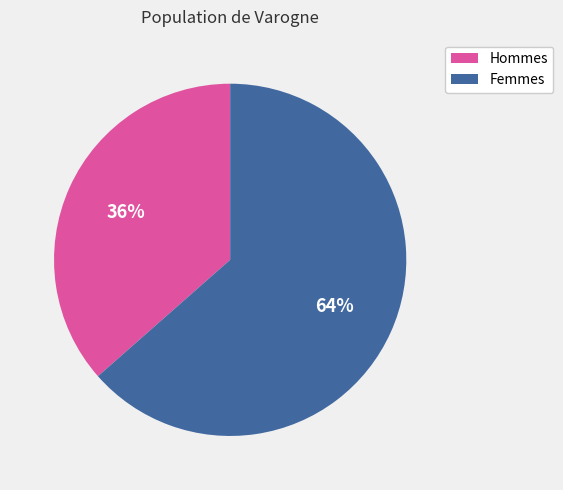

Rank the categories by value from lowest to highest.

Hommes, Femmes